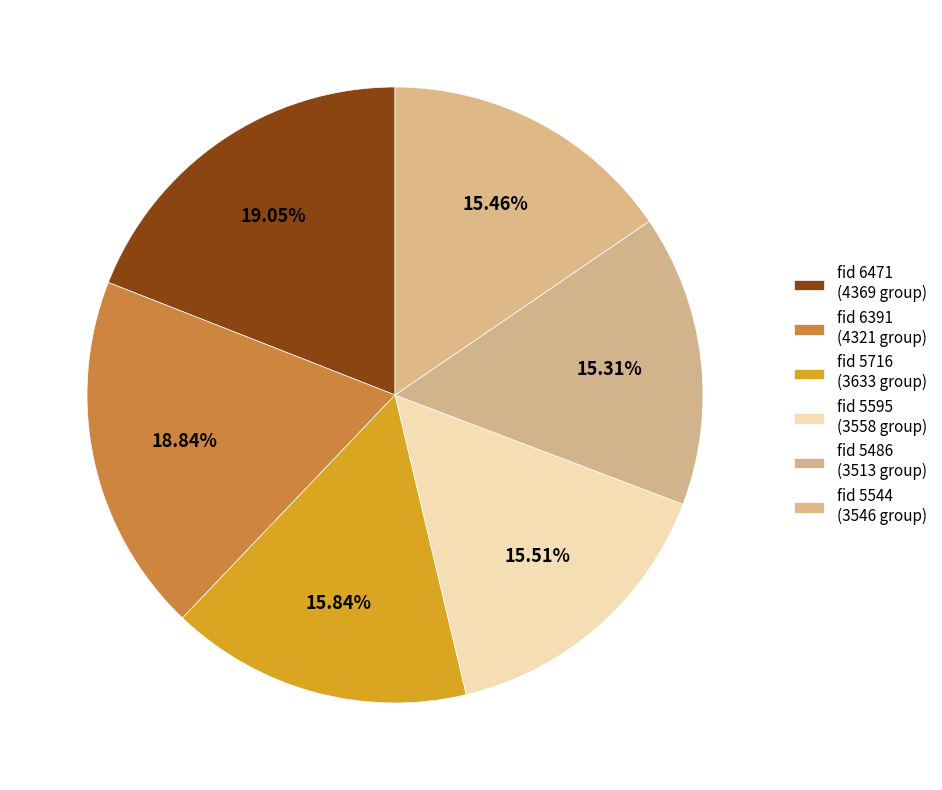

Rank the categories by value from highest to lowest.

6471, 6391, 5716, 5595, 5544, 5486